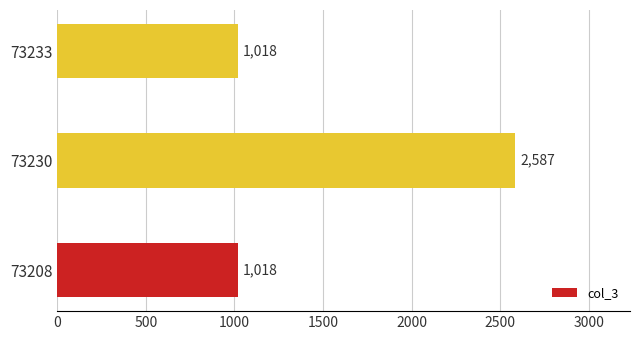

Is it true that the value at 73233 is 1018?

True